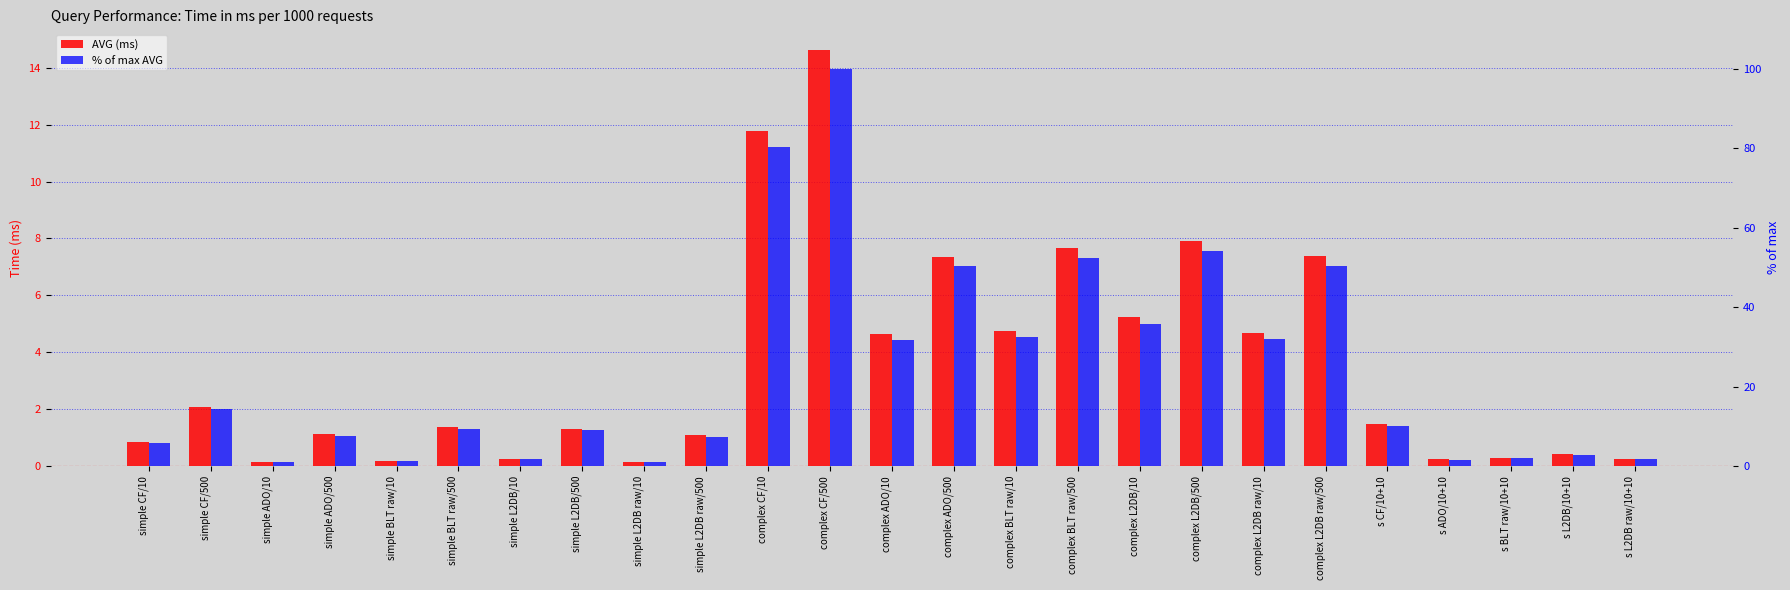

Rank the series at simple CF/10 from lowest to highest value.

AVG (ms), % of max AVG